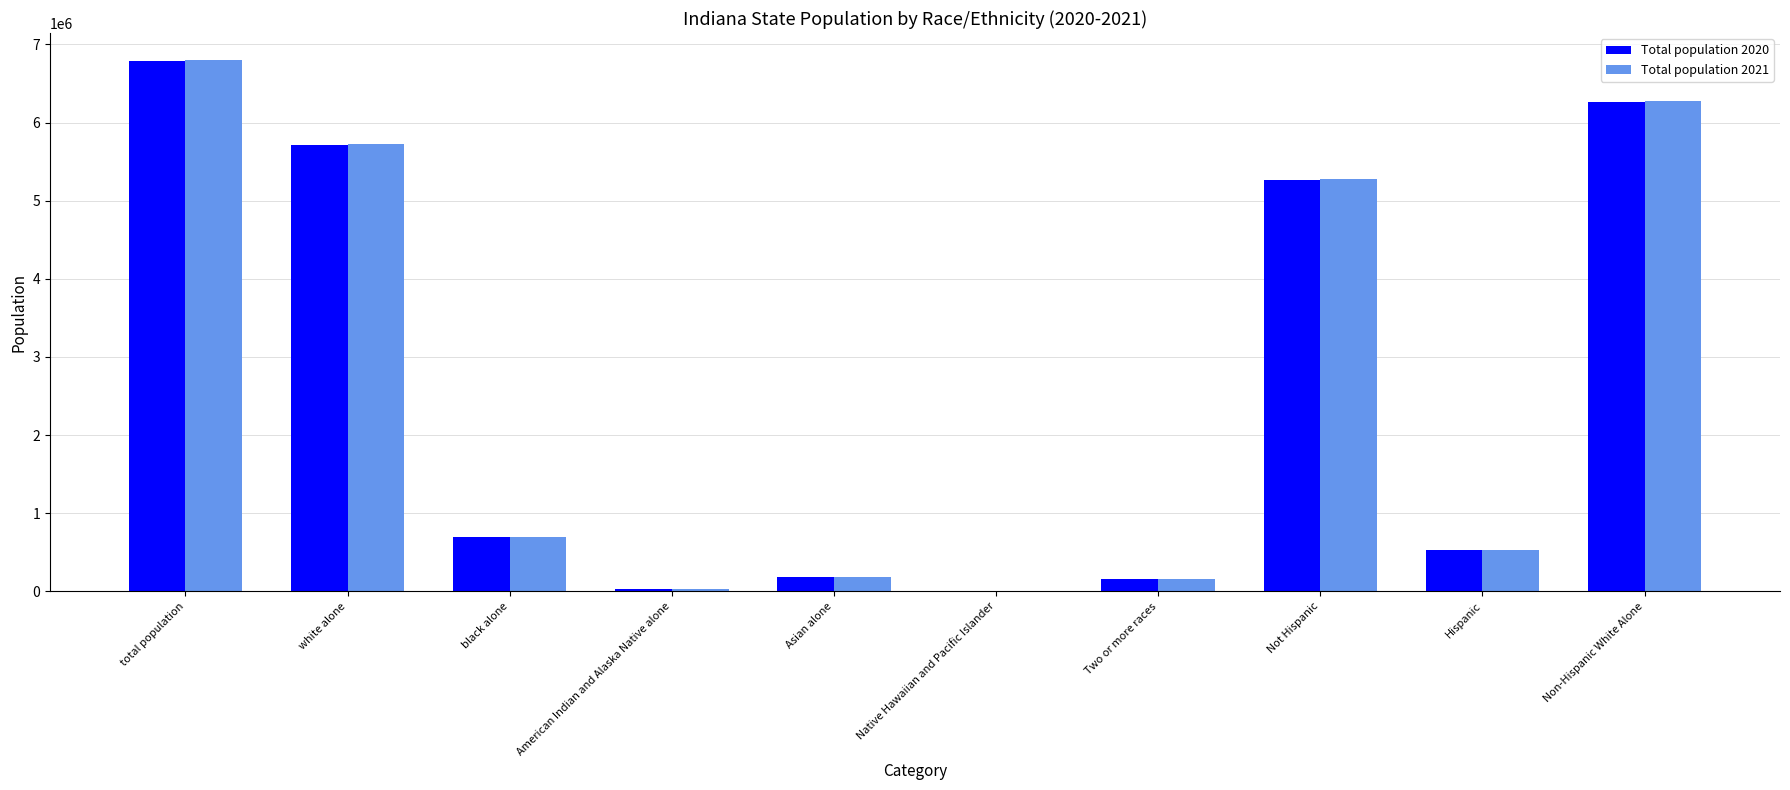

At which category is the sum across all series the highest?

total population